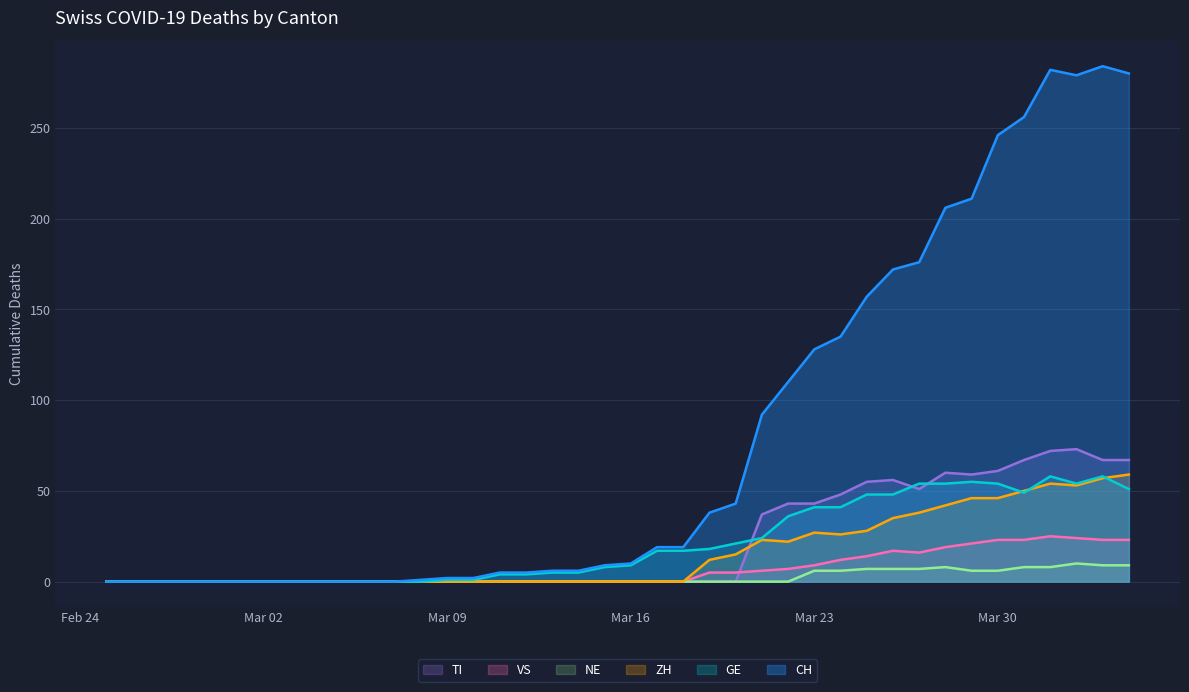

The value of GE at 2020-03-28 is 11. True or false?

False